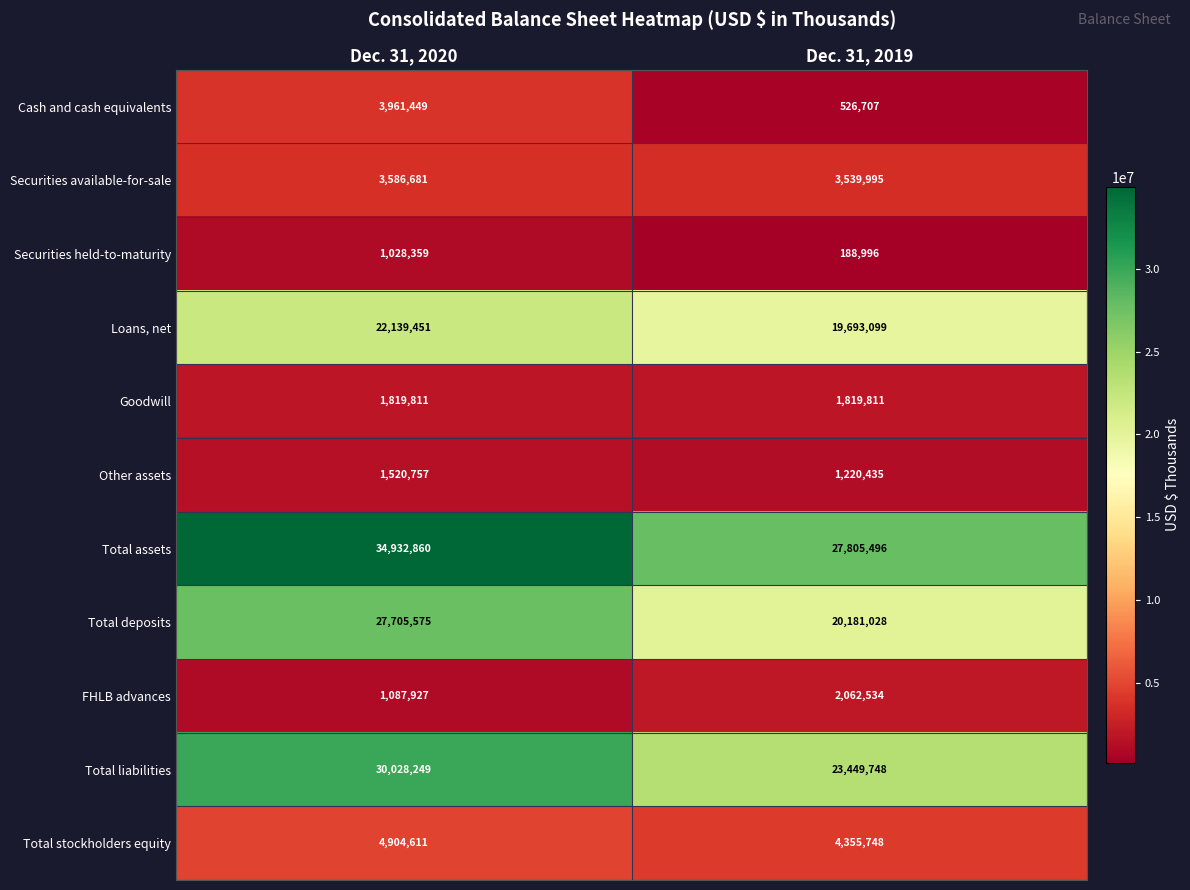

Which category has the lowest value across all series?

Dec. 31, 2019